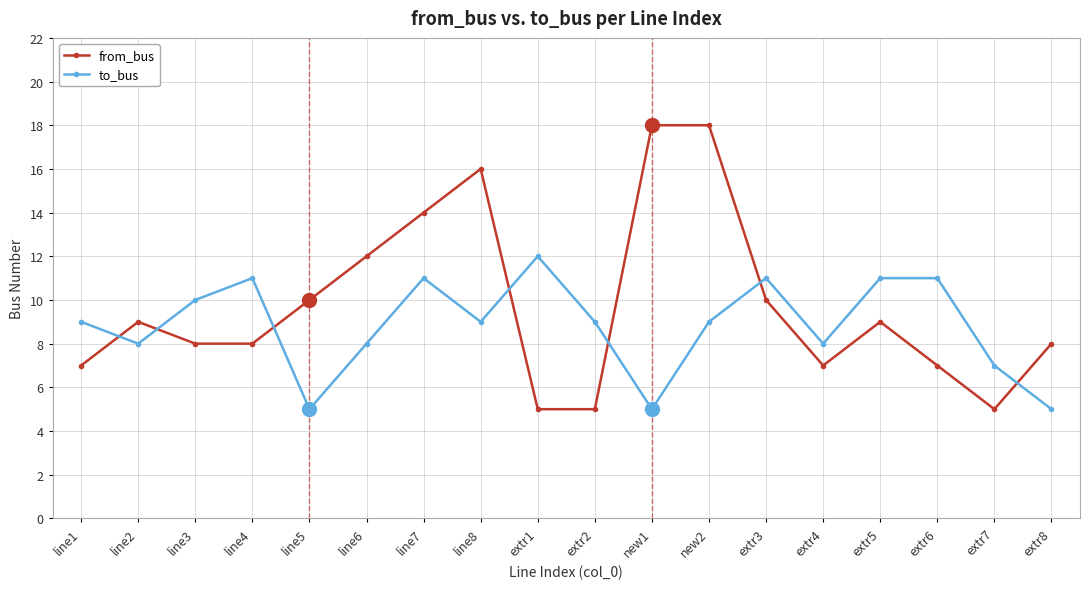

What is the highest value of the from_bus series?

18